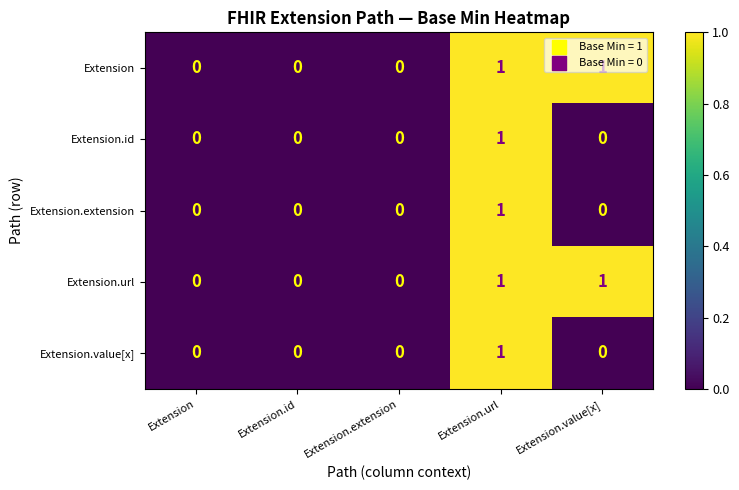

Is the value of Extension.value[x] at Extension.url greater than the value of Extension.url at Extension.extension?

Yes